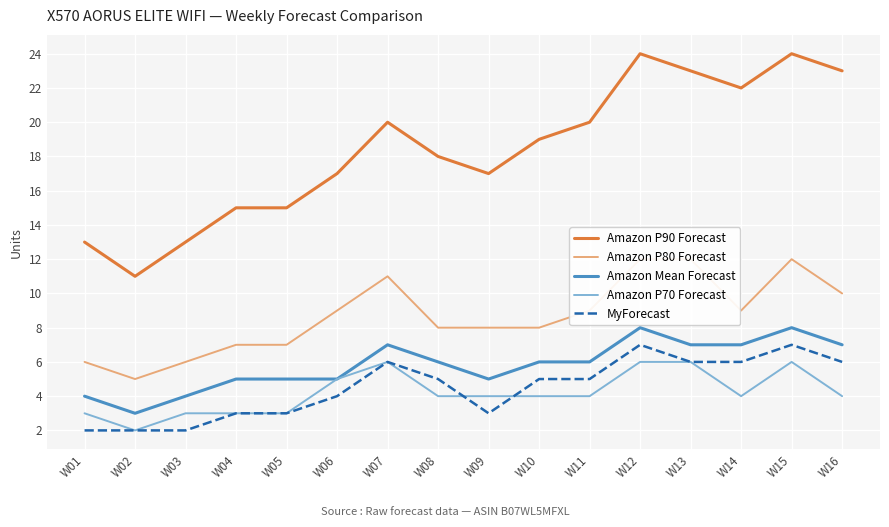

How many distinct data groups are displayed?

5